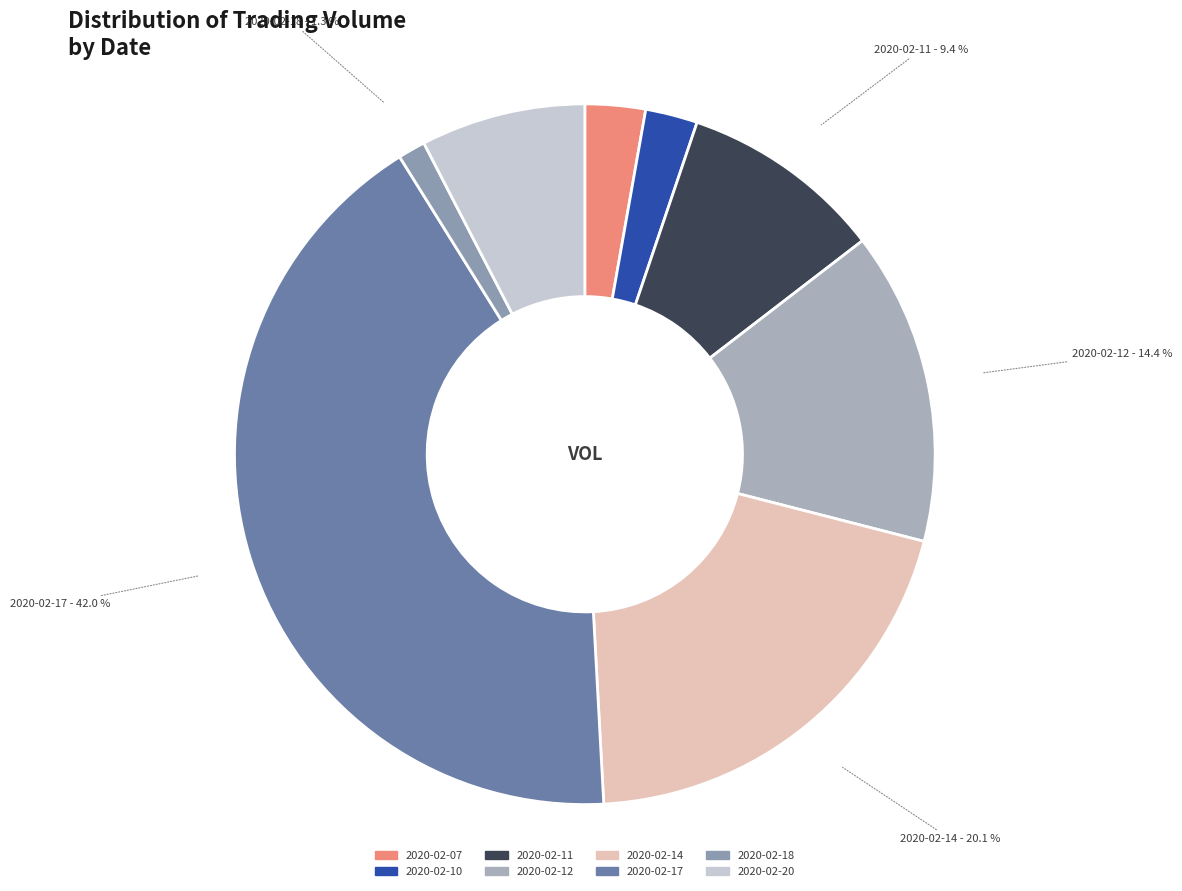

Does 2020-02-18 represent more than half of the total?

No